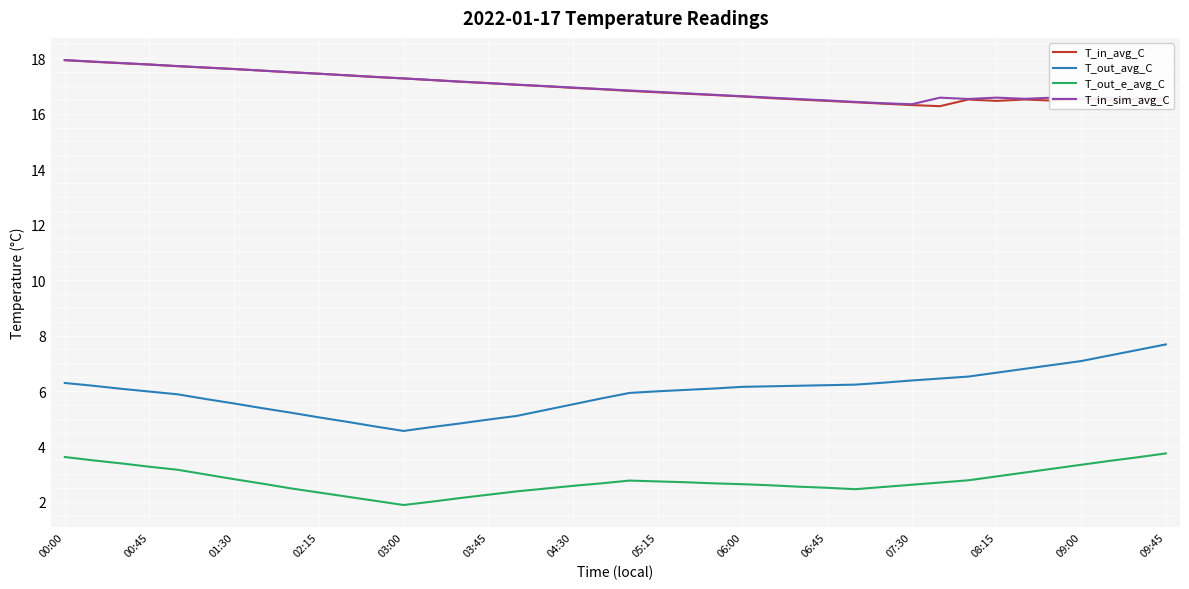

What is the maximum value shown in the chart?

17.9